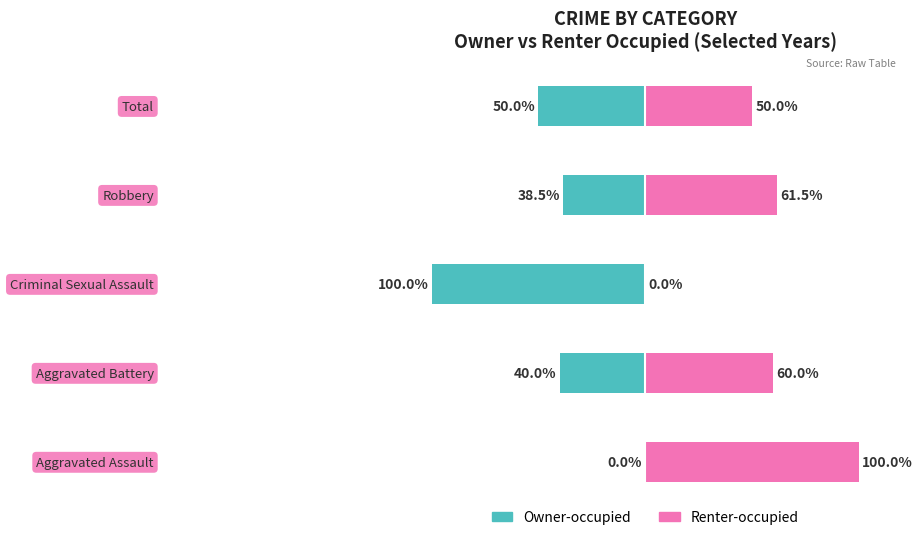

The value of Renter-occupied at 1 is 60.0. True or false?

True